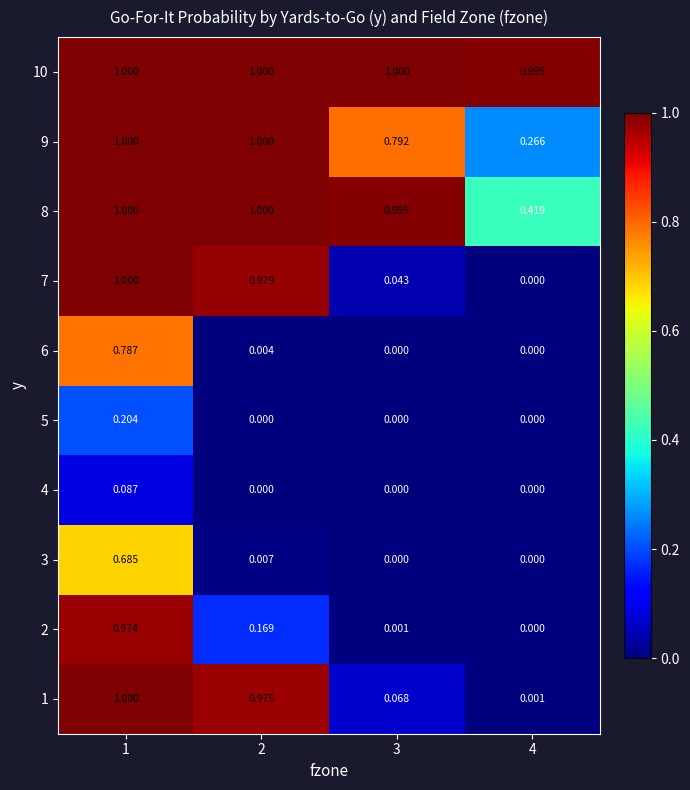

How many series are shown in this chart?

10